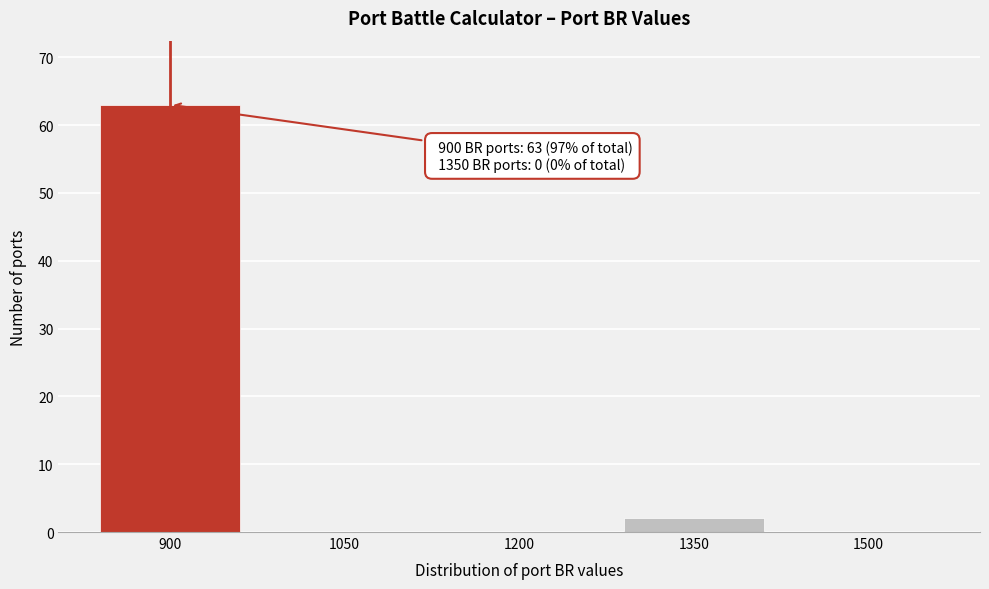

Reading left to right, list all the values displayed in this chart.

900=63	1050=0	1200=0	1350=2	1500=0